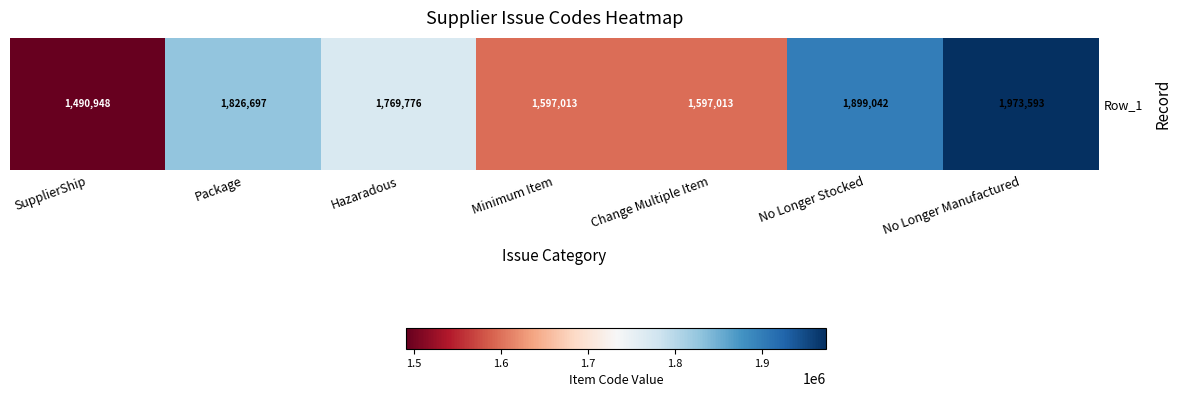

What is the smallest value displayed?

1490948